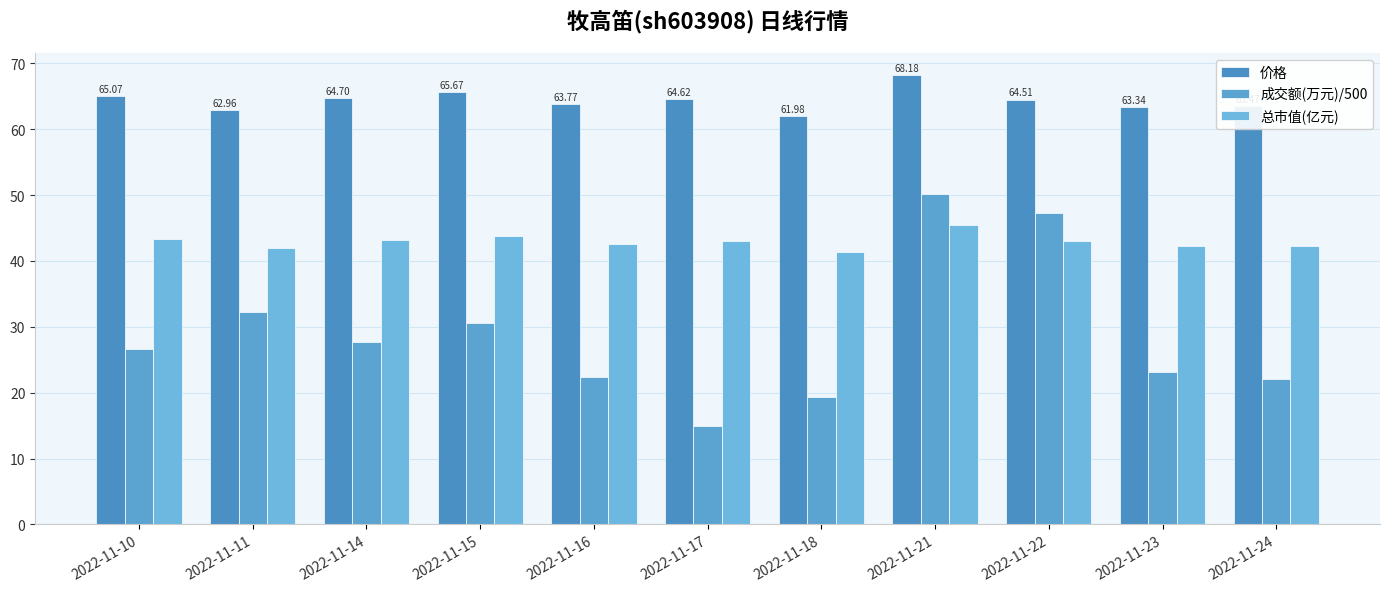

Rank the series at 2022-11-24 from lowest to highest value.

成交额(万元)/500, 总市值(亿元), 价格